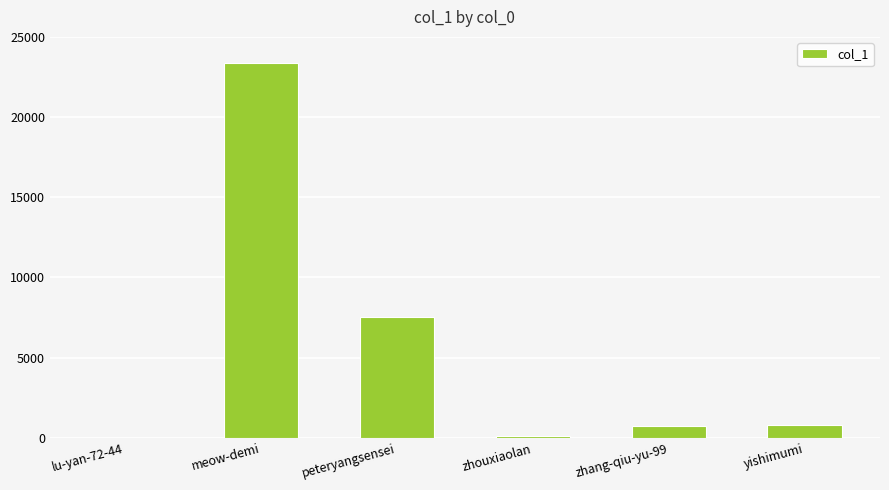

What is the maximum value shown in the chart?

23387